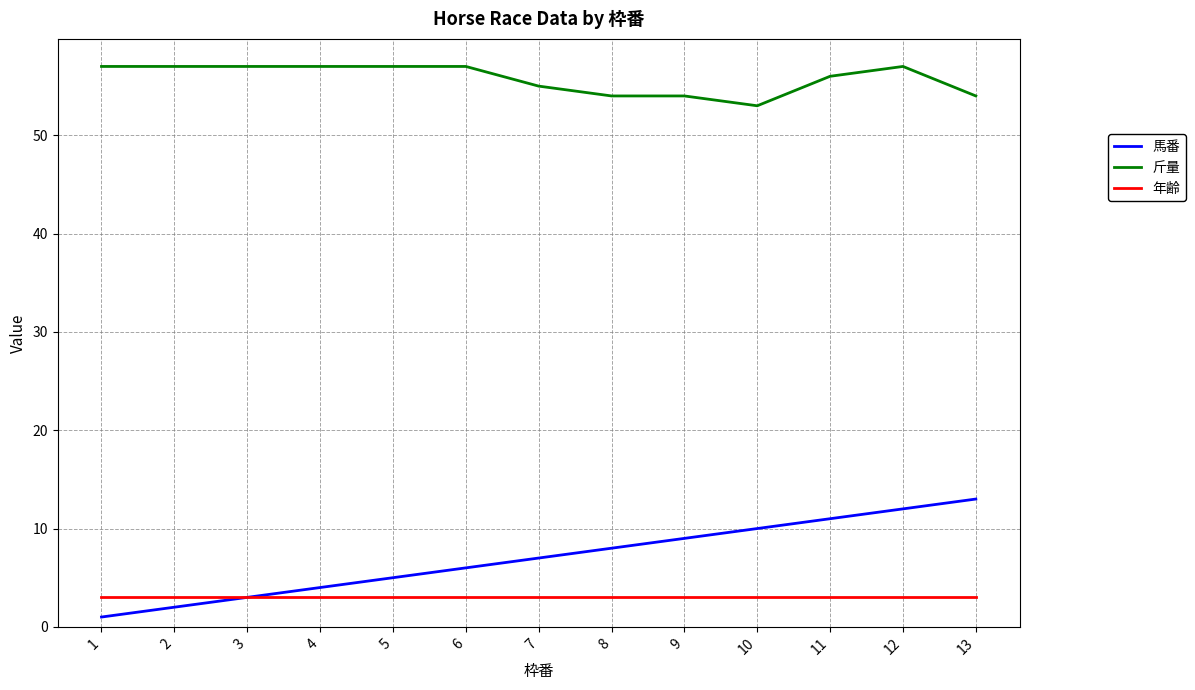

Reading left to right, transcribe all the data shown in this chart.

馬番: 1=1	2=2	3=3	4=4	5=5	6=6	7=7	8=8	9=9	10=10	11=11	12=12	13=13
斤量: 1=57	2=57	3=57	4=57	5=57	6=57	7=55	8=54	9=54	10=53	11=56	12=57	13=54
年齢: 1=3	2=3	3=3	4=3	5=3	6=3	7=3	8=3	9=3	10=3	11=3	12=3	13=3